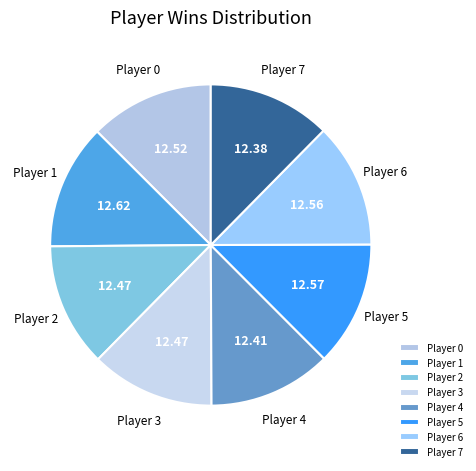

What is the ratio of the value at Player 0 to the value at Player 1?

1.0